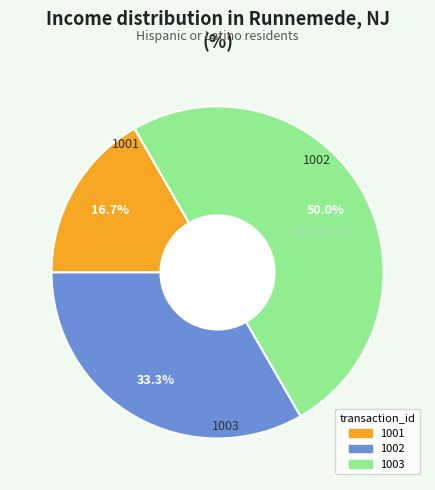

To the nearest percent, what is the average slice percentage?

33%